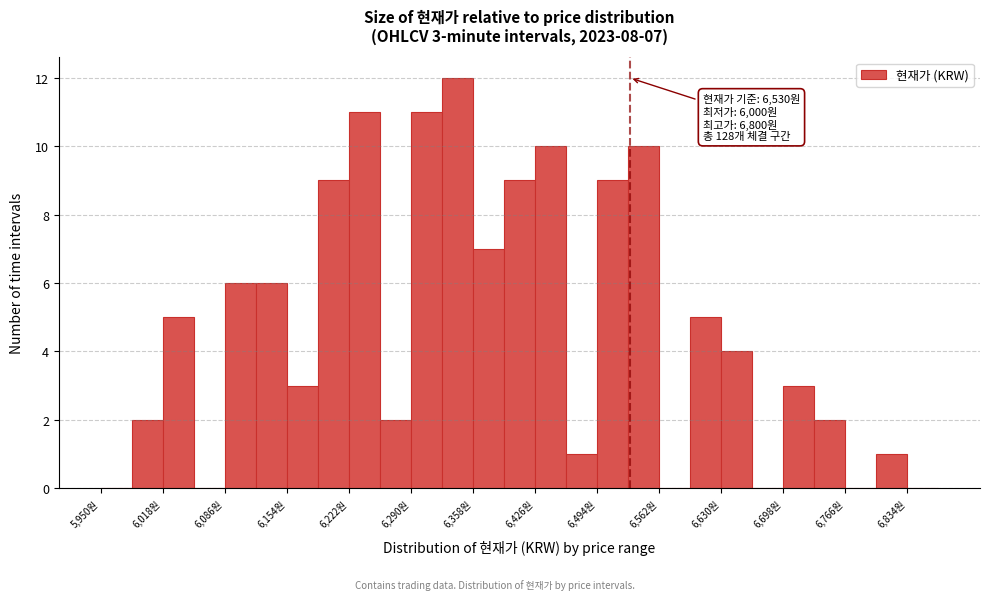

Read against the x-axis, roughly where is the centre of the tallest bar?

6340